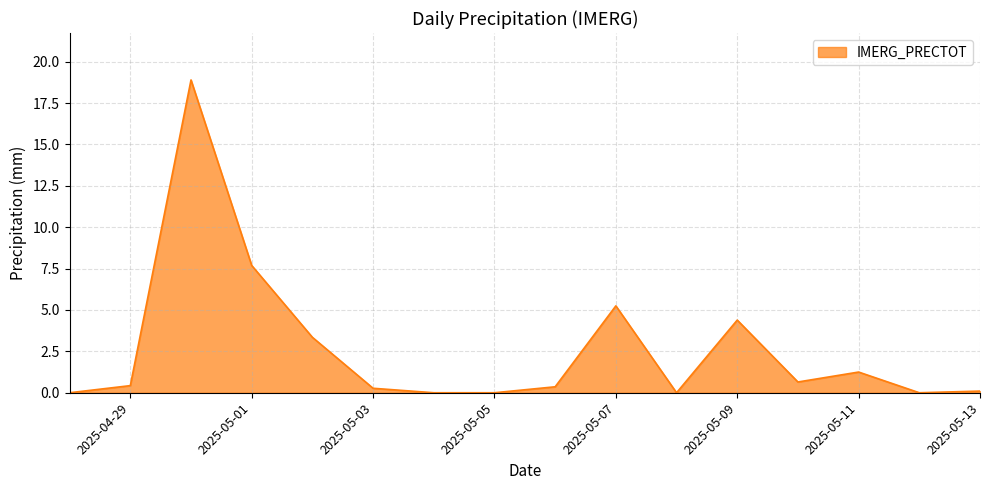

What is the greatest value displayed?

18.9